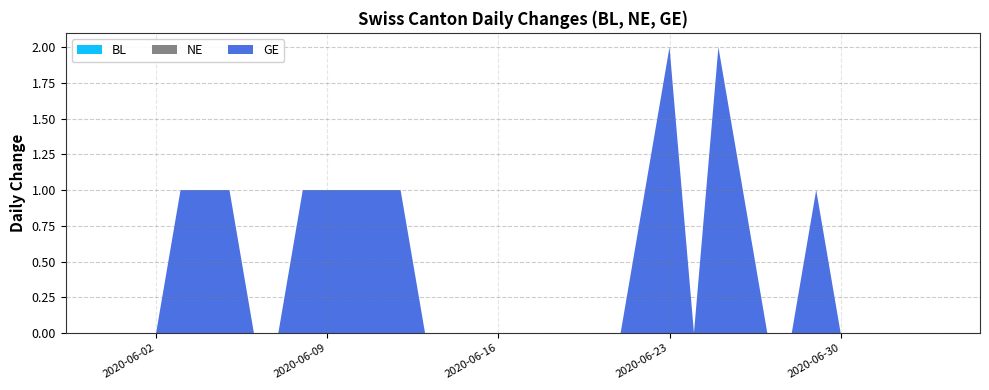

Reading right to left, extract all data points from this chart.

BL: 0	0	0	0	0	0	0	0	0	0	0	0	0	0	0	0	0	0	0	0	0	0	0	0	0	0	0	0	0	0	0	0	0	0	0
NE: 0	0	0	0	0	0	0	0	0	0	0	0	0	0	0	0	0	0	0	0	0	0	0	0	0	0	0	0	0	0	0	0	0	0	0
GE: 0	0	0	0	0	1	0	0	1	2	0	2	1	0	0	0	0	0	0	0	0	0	1	1	1	1	1	0	0	1	1	1	0	0	0